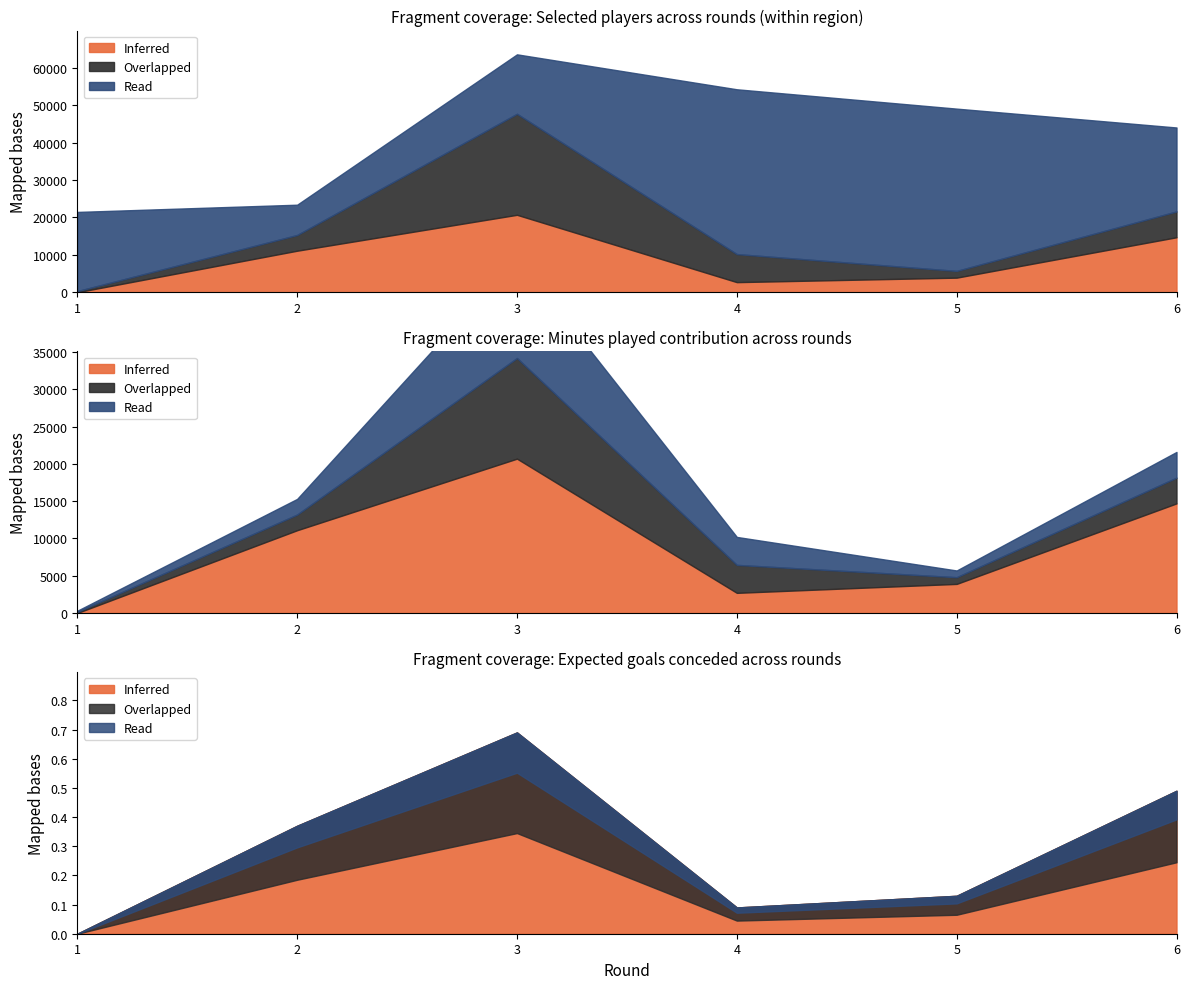

Rank the series by their maximum value, from lowest to highest.

expected_goals_conceded, minutes, selected